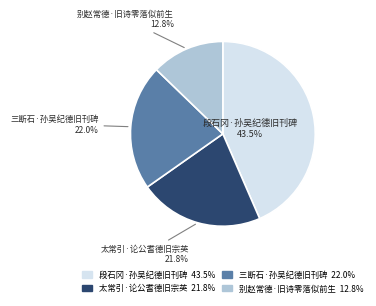

Is the sum of 别赵常德·旧诗零落似前生 and 段石冈·孙吴纪德旧刊碑 greater than half?

Yes